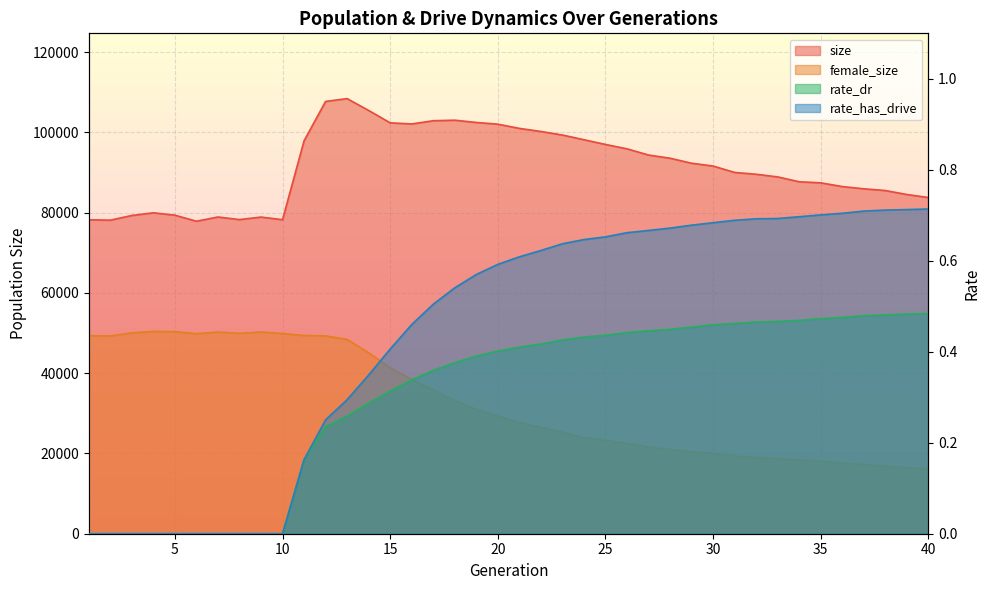

What is the sum of all female_size values?

1310631.0